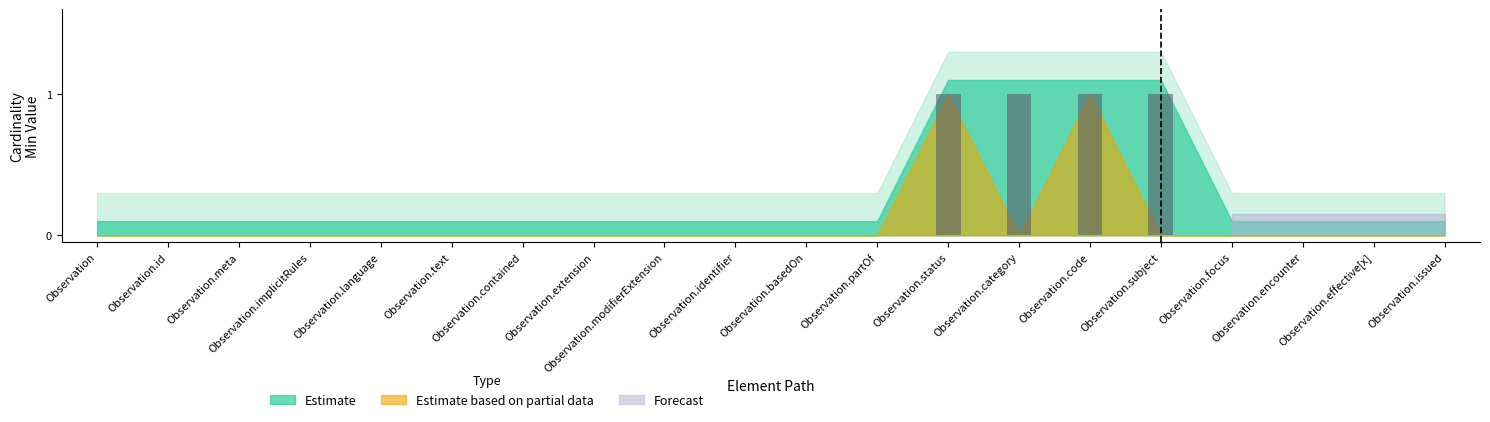

Count the number of categories in the chart.

20